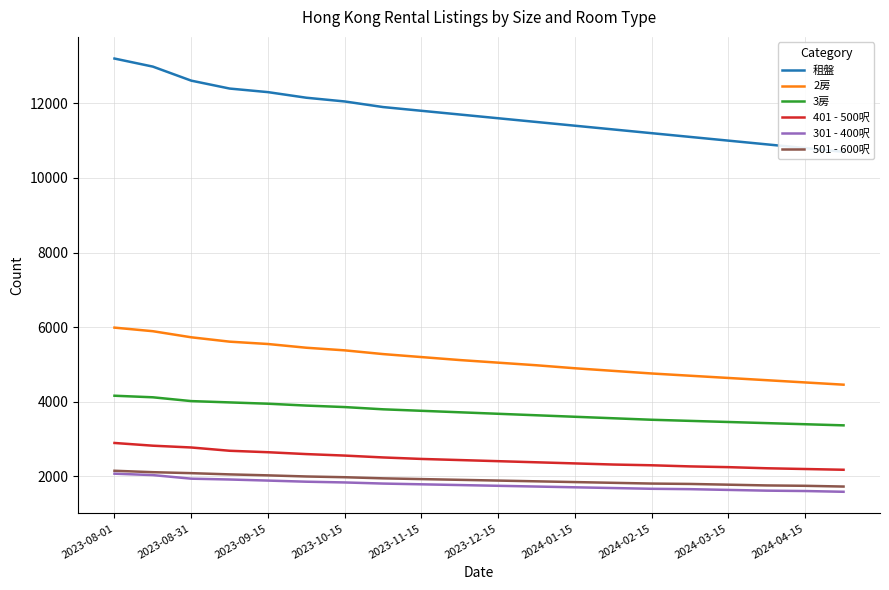

How many lines are shown in the chart?

6